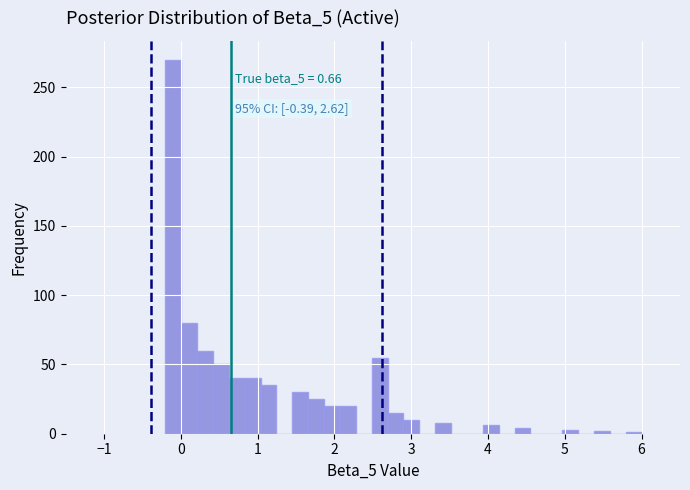

Read against the x-axis, roughly where is the centre of the tallest bar?

-0.1